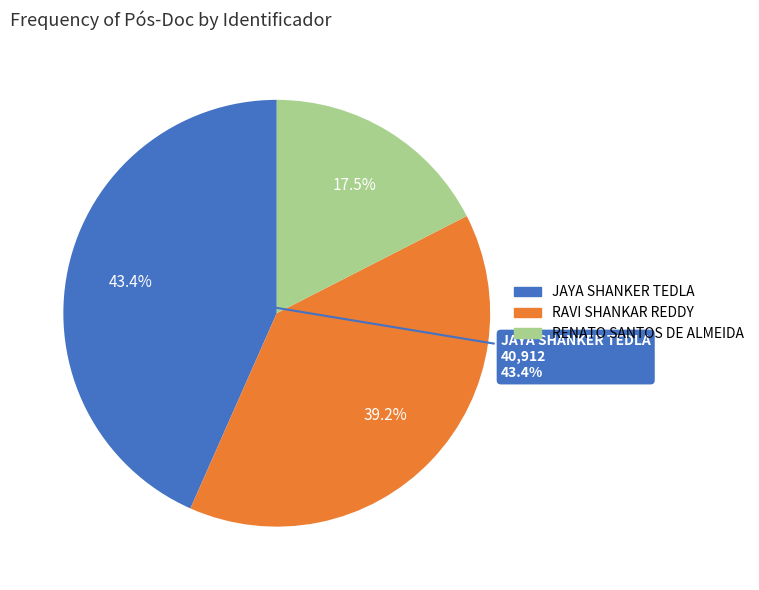

Does RENATO SANTOS DE ALMEIDA account for over 50% of the chart?

No